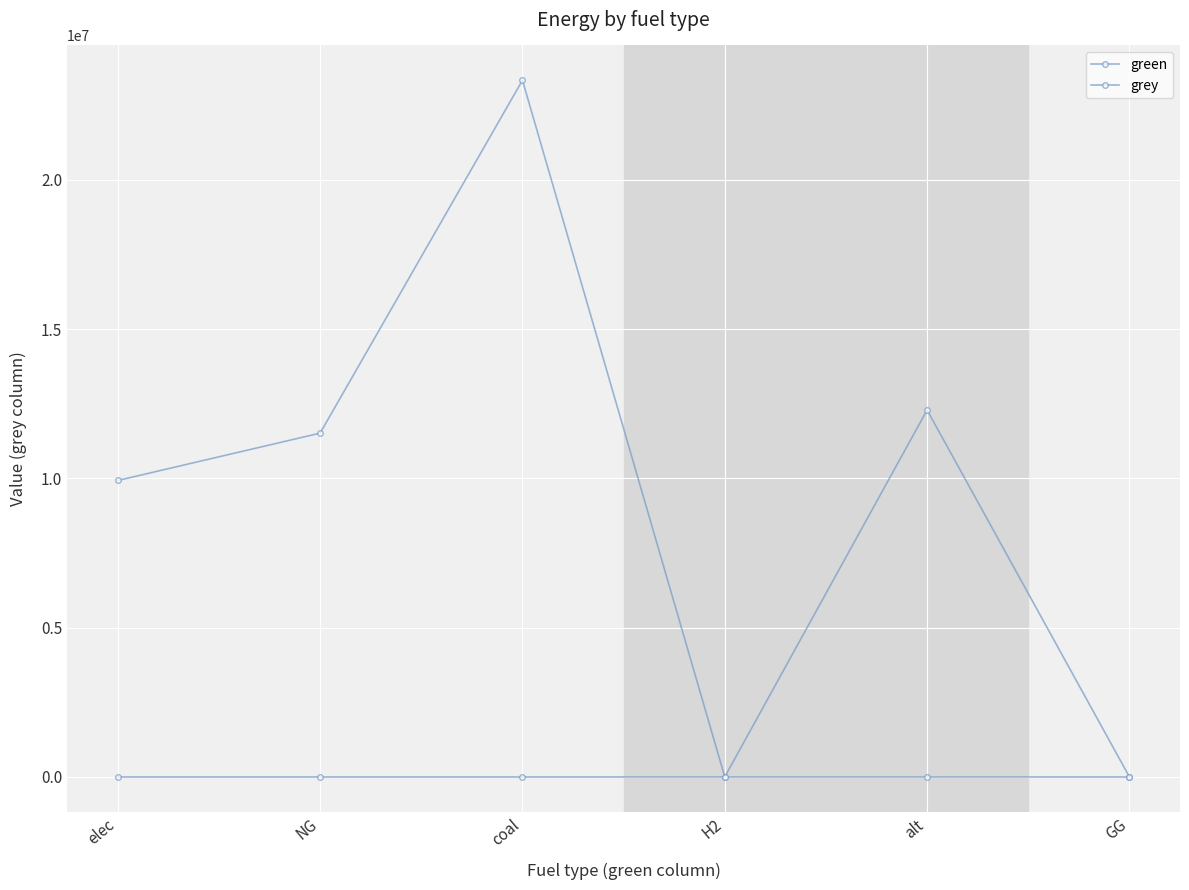

Reading right to left, extract all data points from this chart.

green: 0.0	0.0	0.0	0.0	0.0	0.0
grey: 0.0	12288253.3	0.0	23333392.0	11514734.4	9928235.0